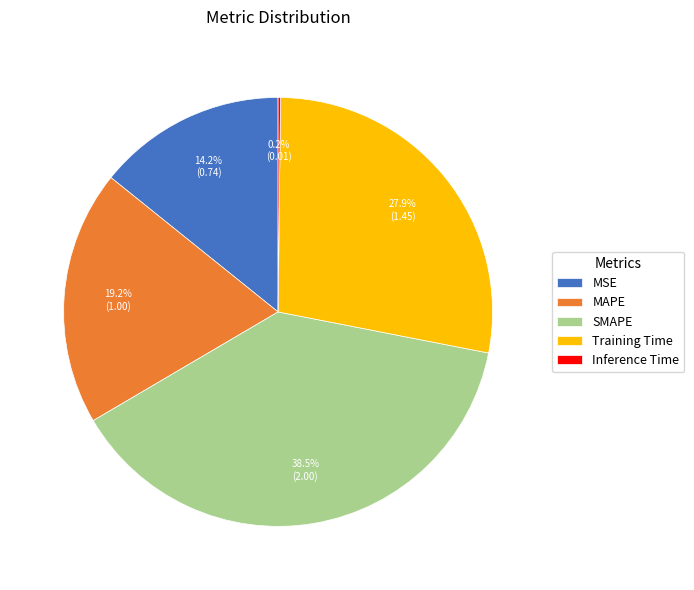

To the nearest percent, what percentage of the pie is MAPE?

19%